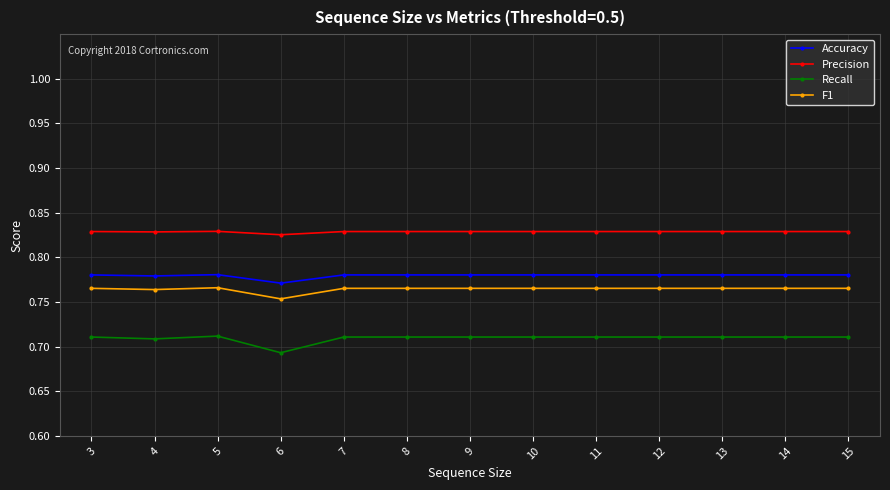

Is it true that Recall equals 1.2 at 15?

False